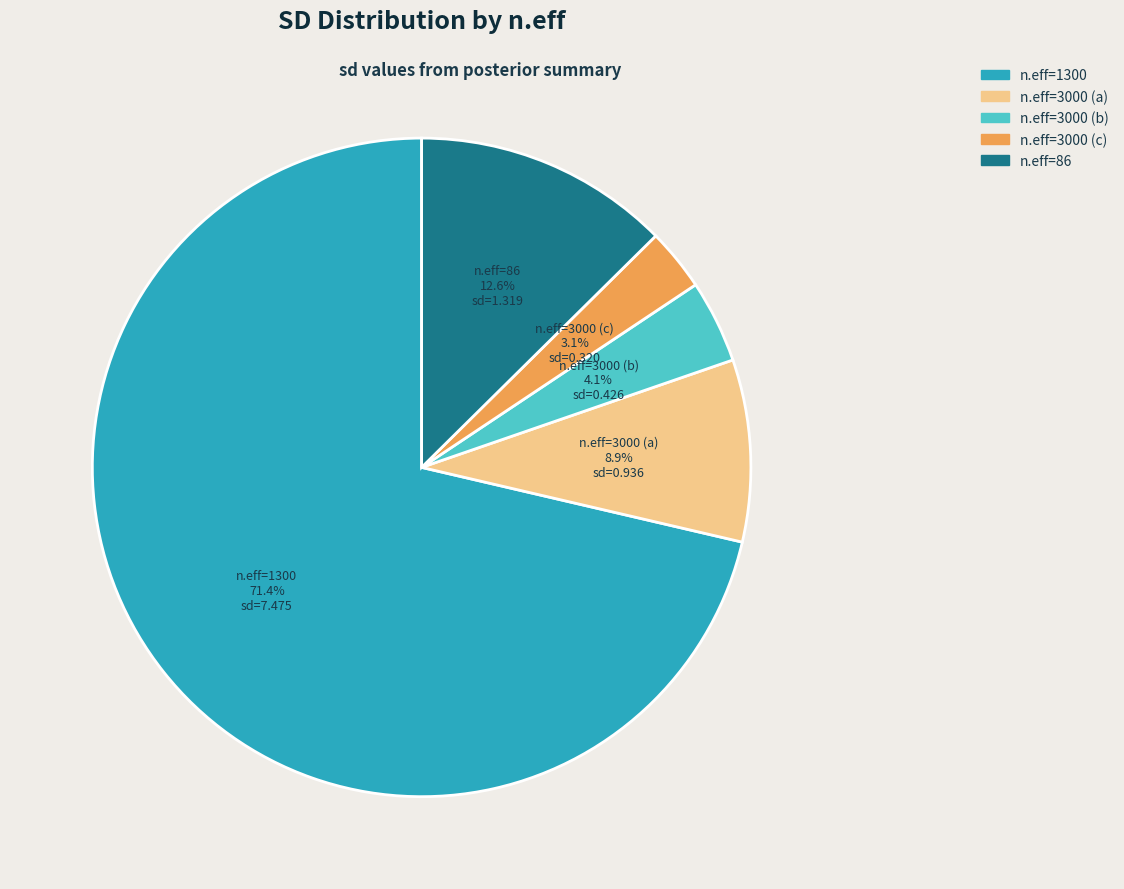

Is there any slice that represents more than half of the pie?

Yes